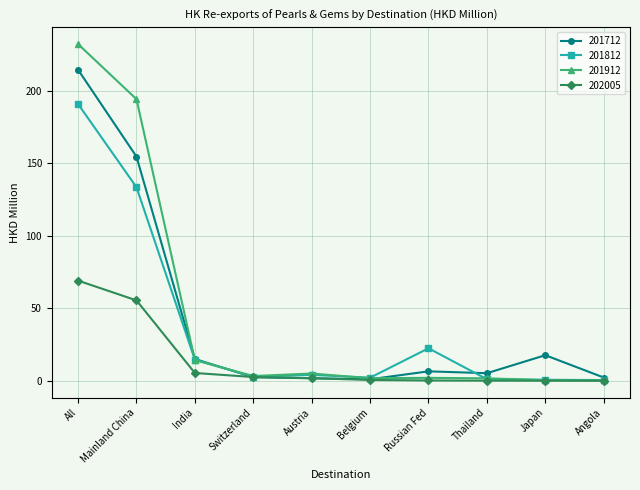

What position from the right is Angola?

1